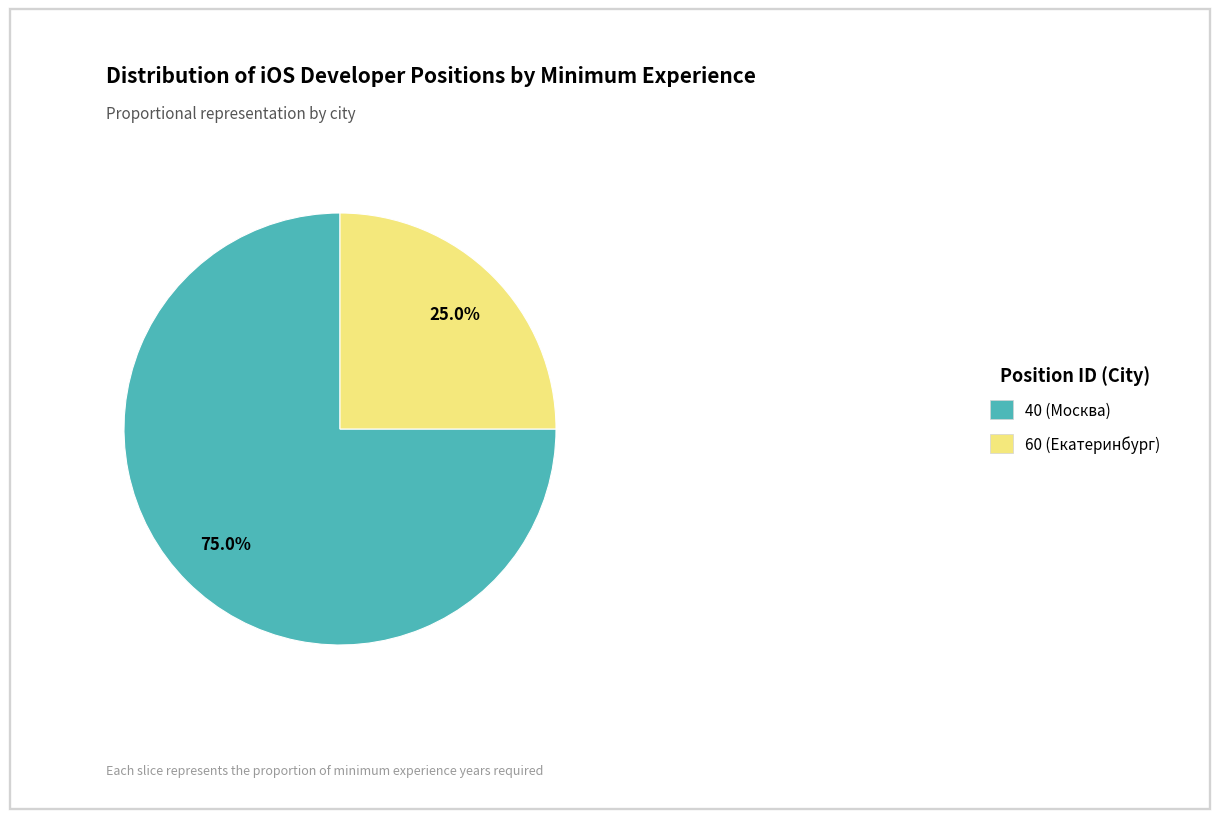

The 60 (Екатеринбург) slice represents 11% of the pie. True or false?

False